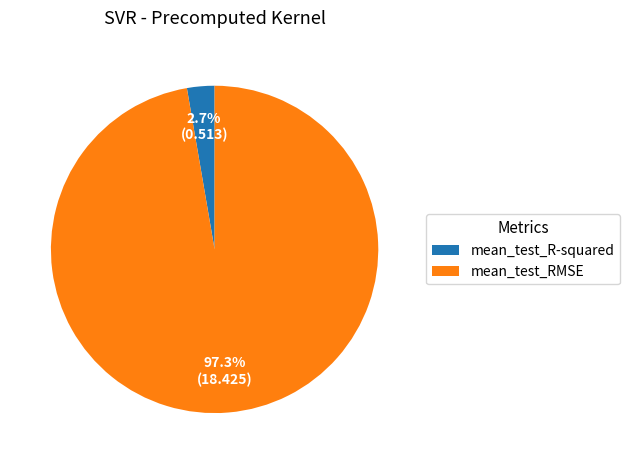

What is the total percentage of mean_test_RMSE and mean_test_R-squared?

100.0%